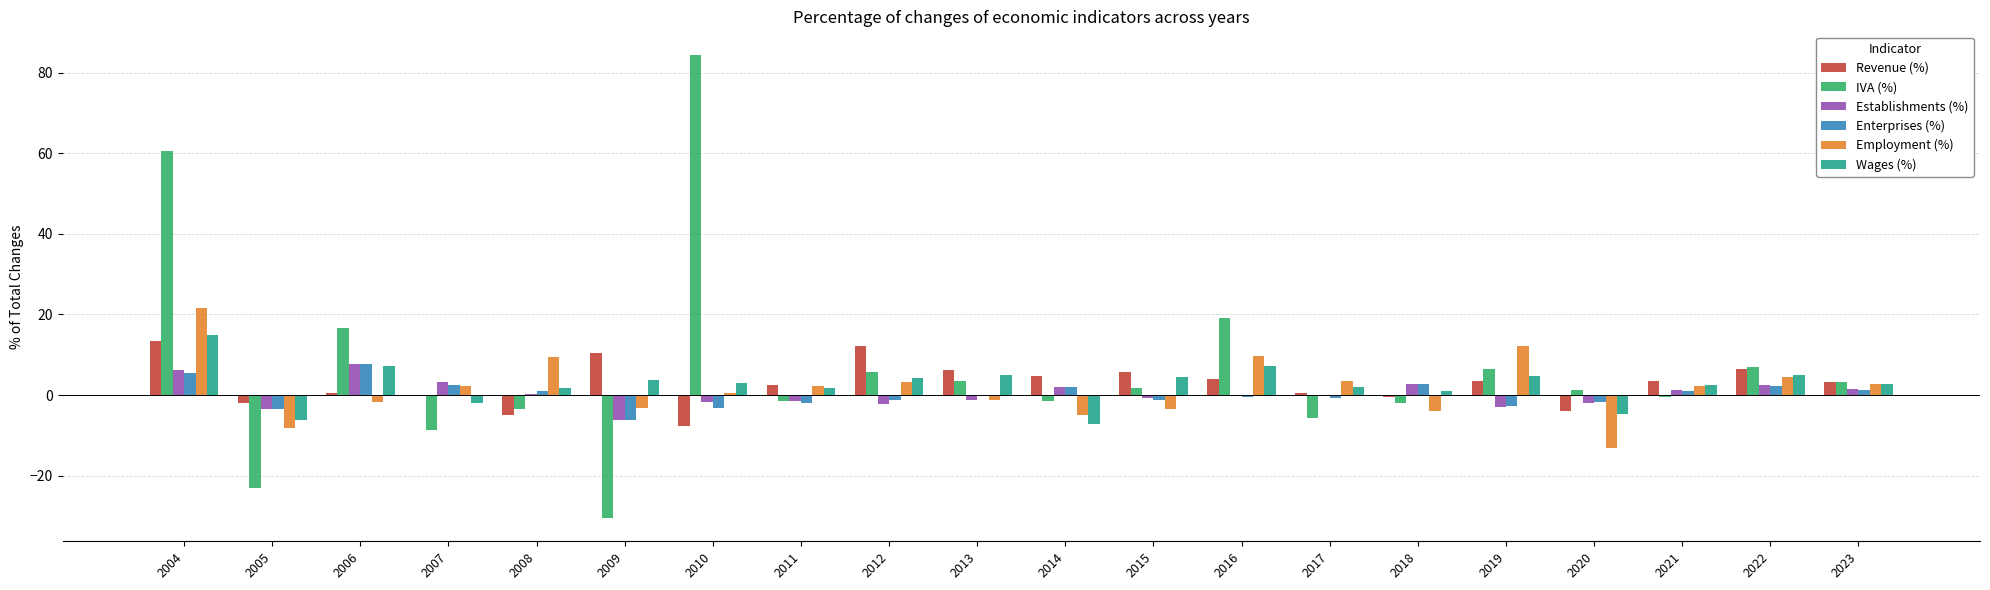

How many distinct data groups are displayed?

6